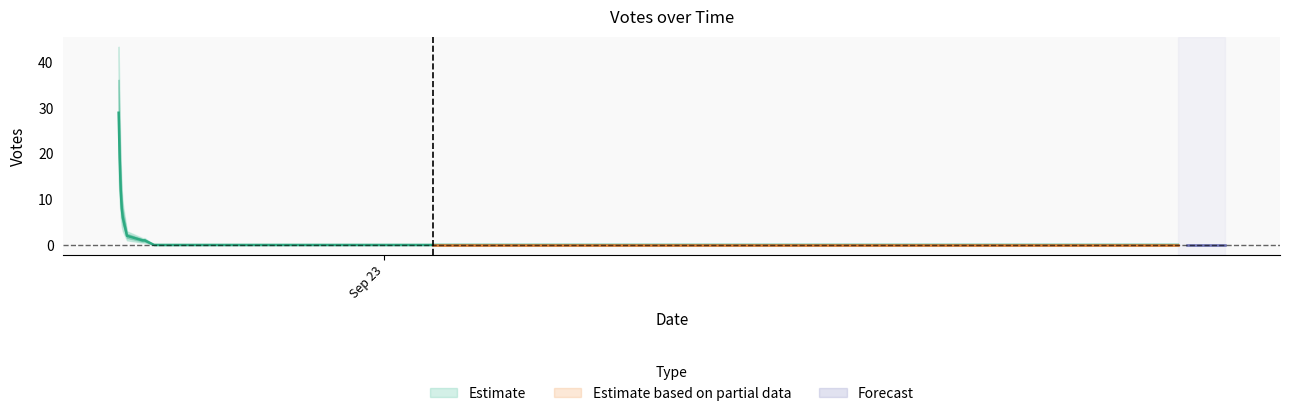

Is it true that the value at 2019-09-22 20:09 is 1?

True